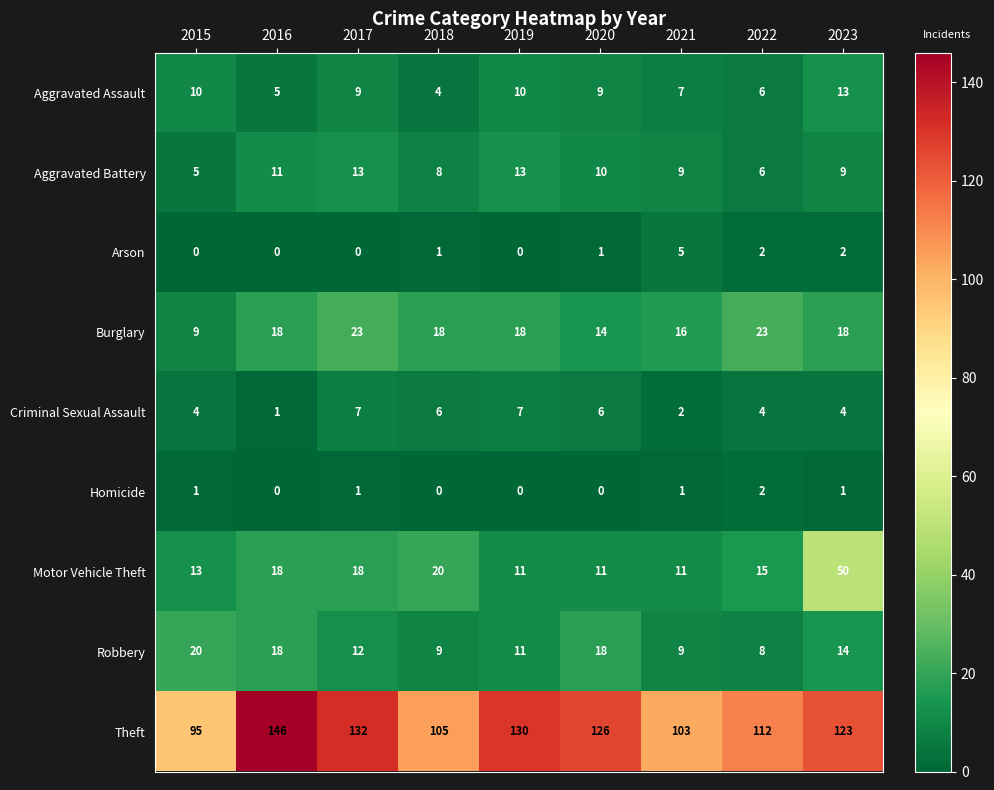

The Criminal Sexual Assault series shows 4 at 2022. True or false?

True